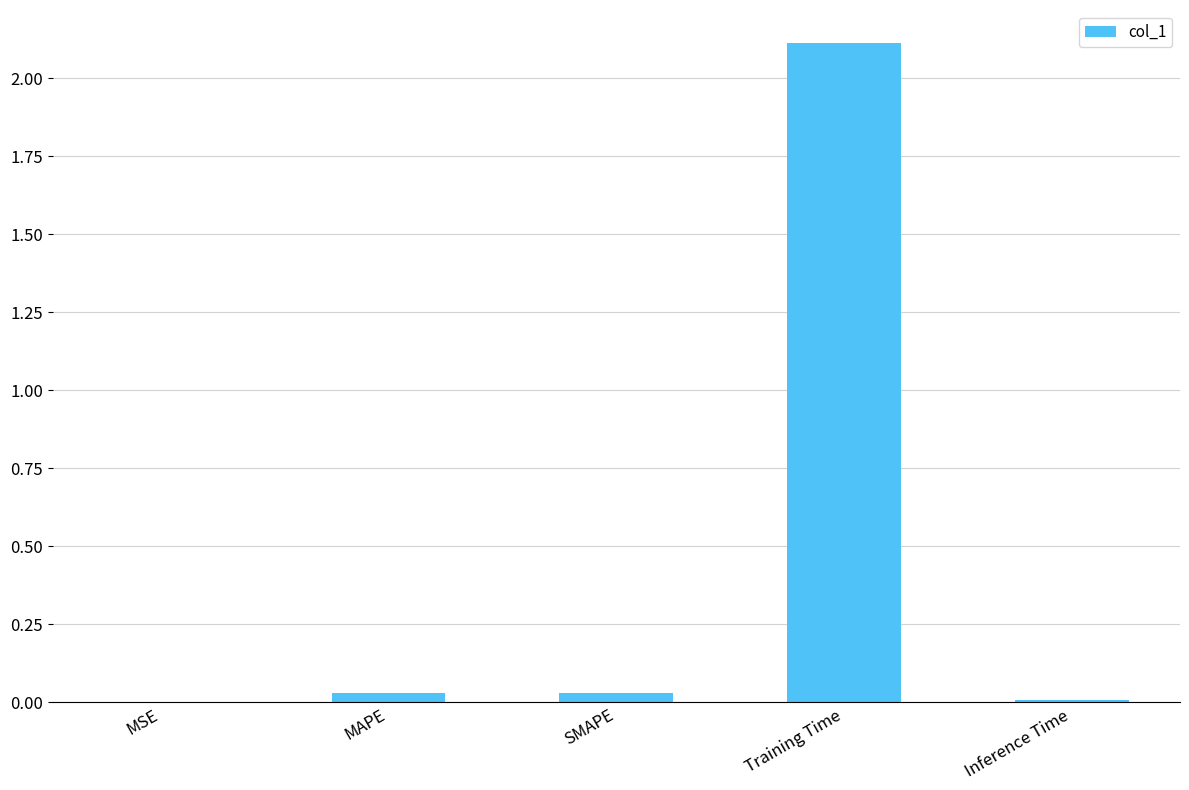

What is the sum of all values?

2.2